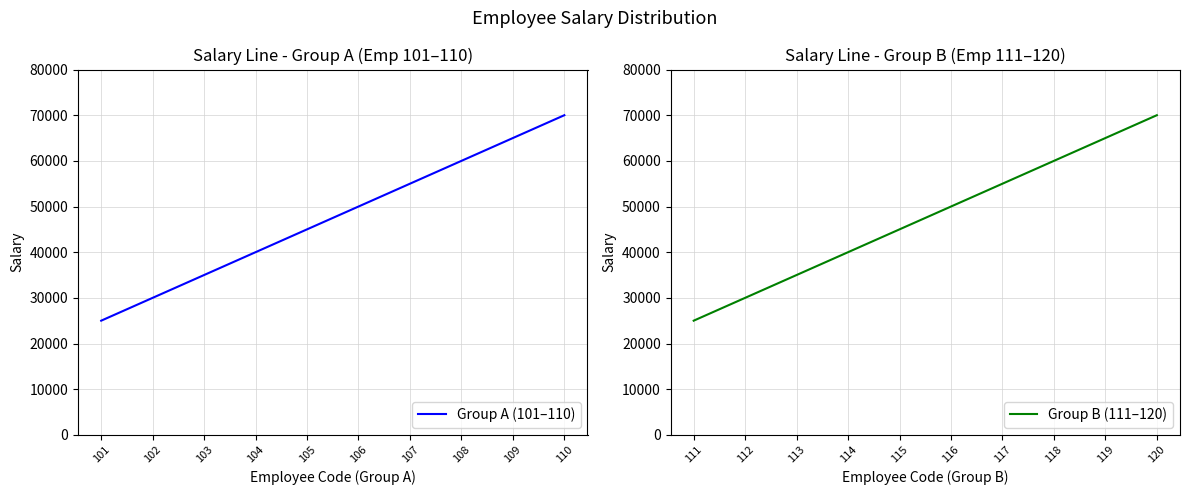

What is the maximum value shown in the chart?

70000